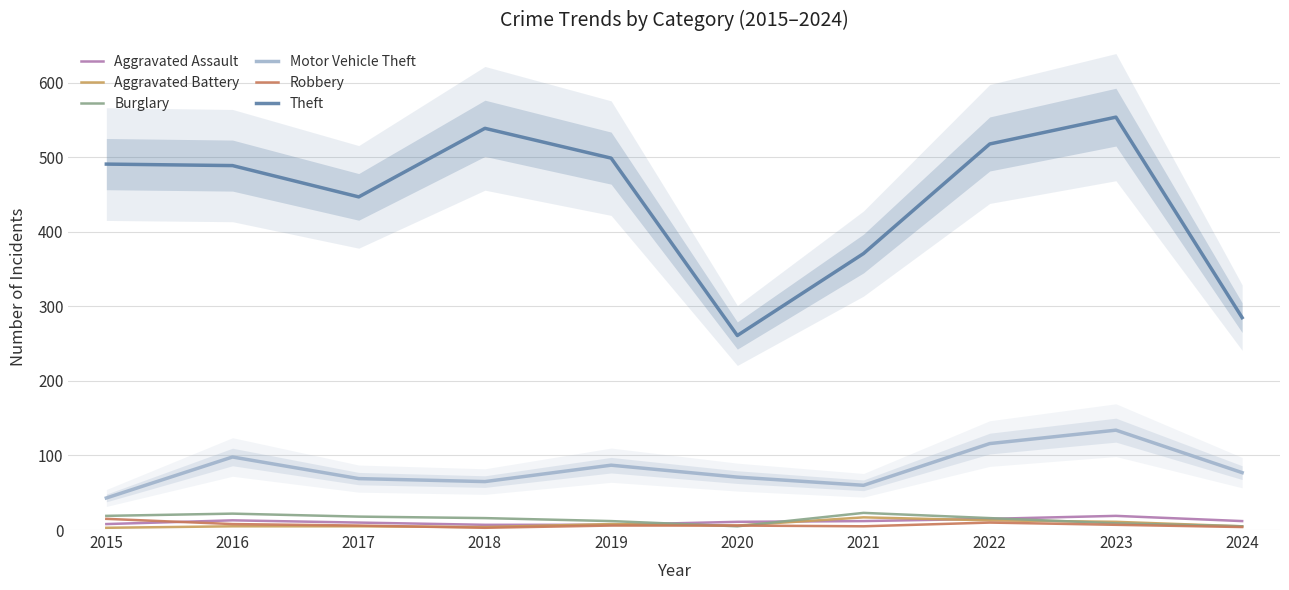

Is the value of Robbery at 2017 greater than the value of Theft at 2019?

No